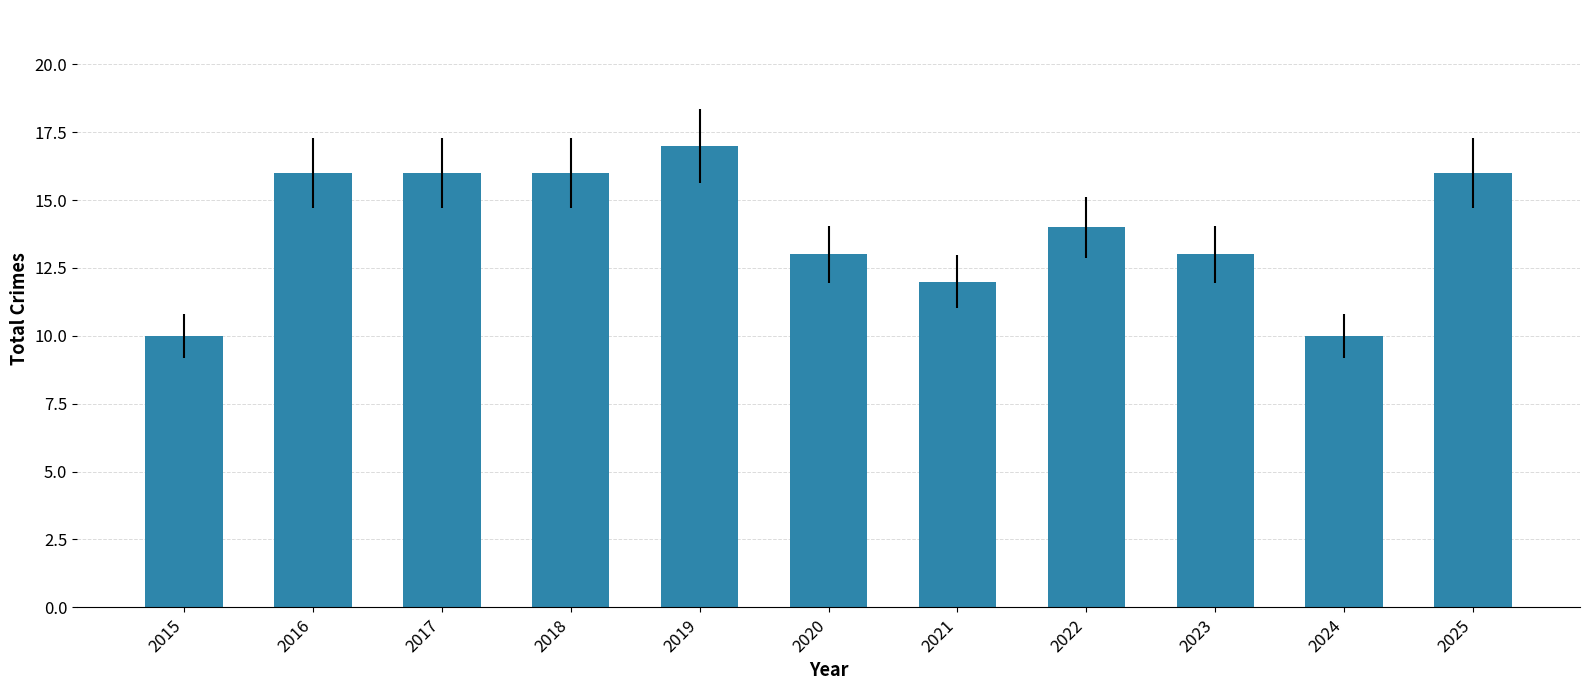

How many values are between 12 and 16?

8